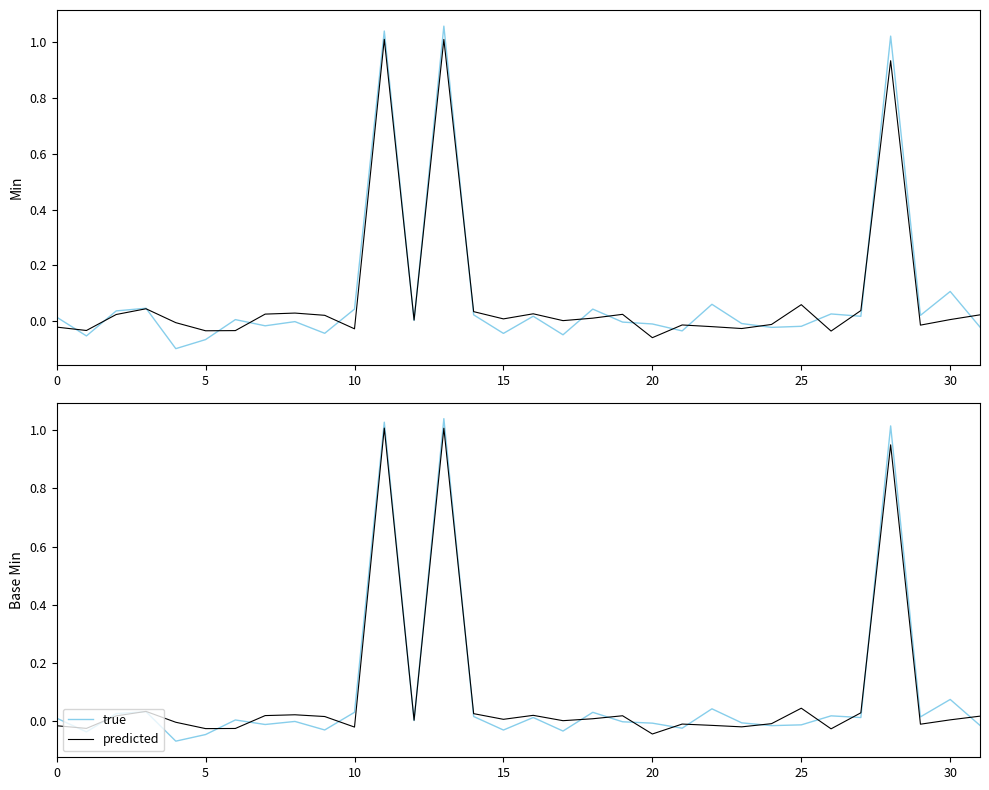

Which series has the widest spread of values?

true